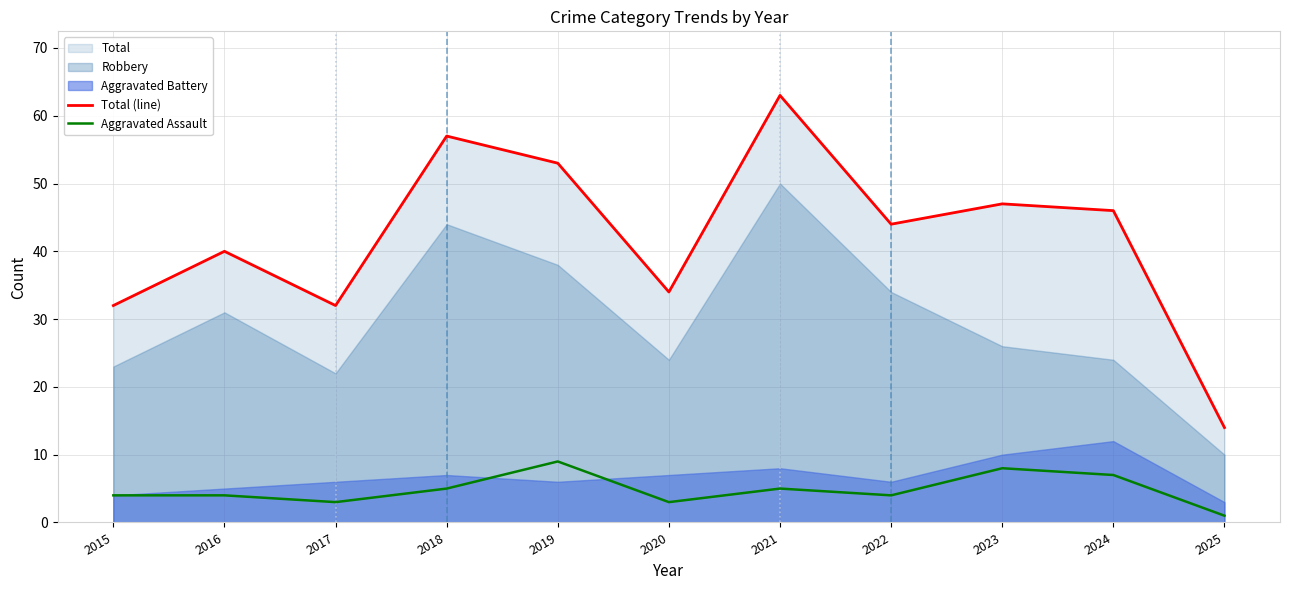

True or false: Total (line) has a value of 109 at 2021.

False